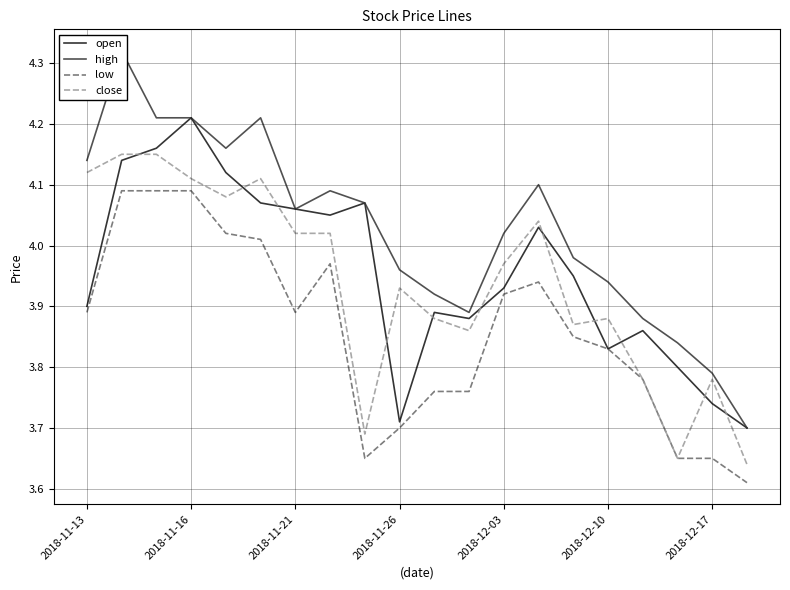

True or false: open has a value of 3.9 at 11.

True